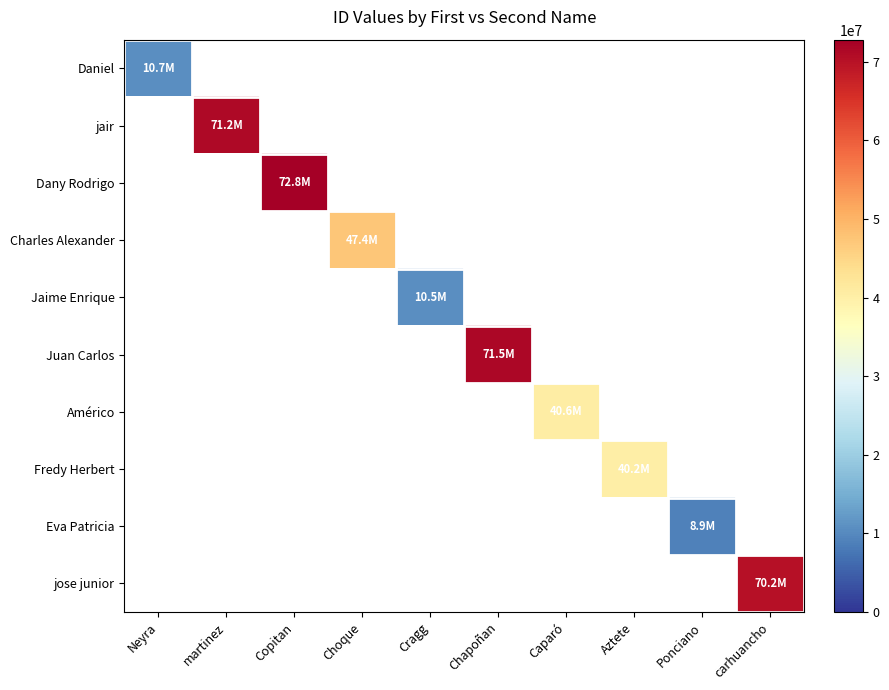

Which series has the largest total across all categories?

Dany Rodrigo